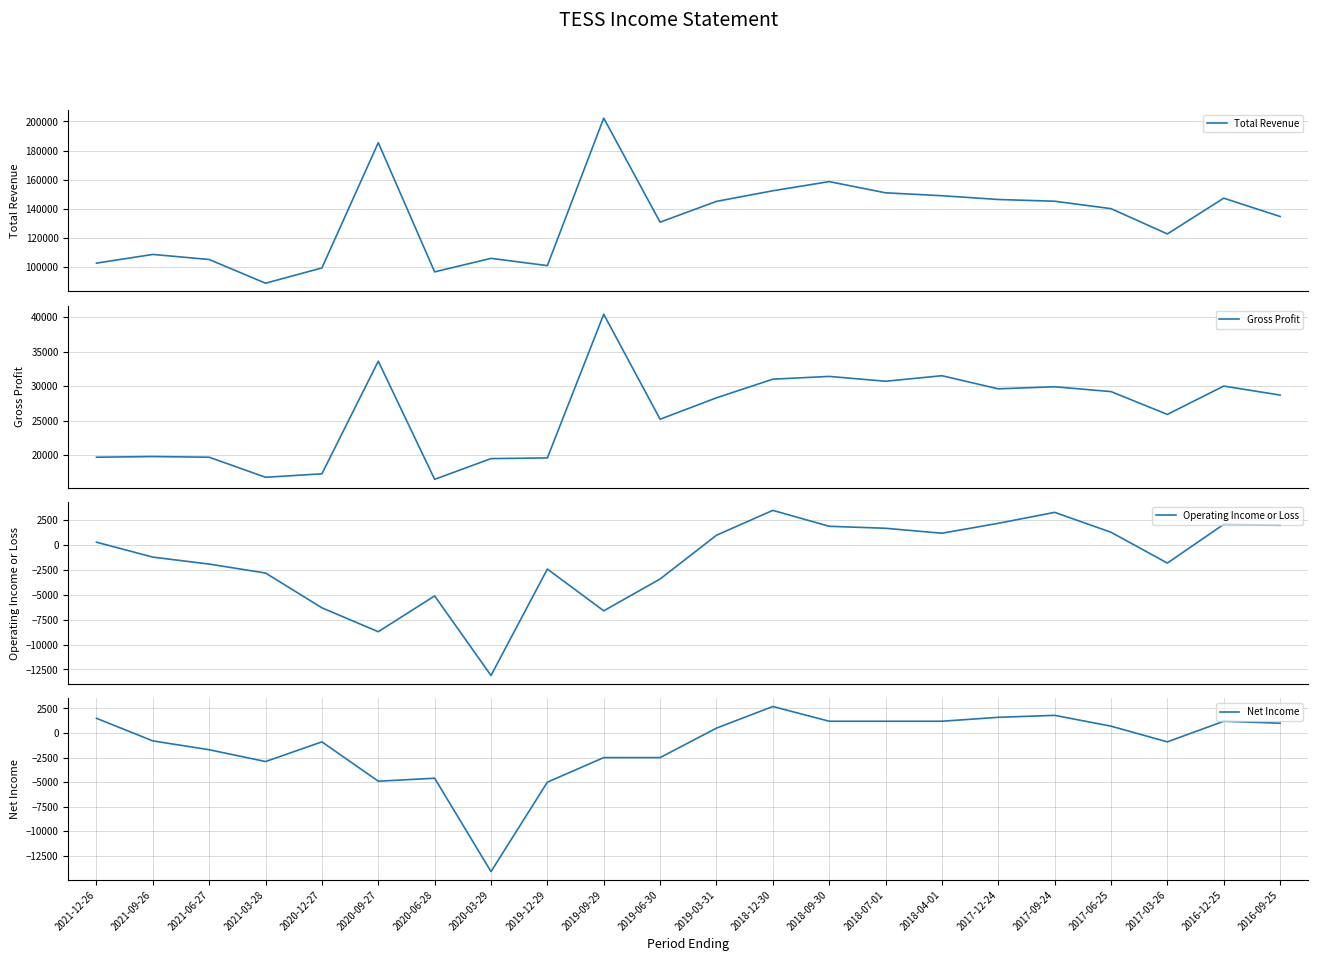

The value of Net Income at 2019-09-29 is -2500. True or false?

True